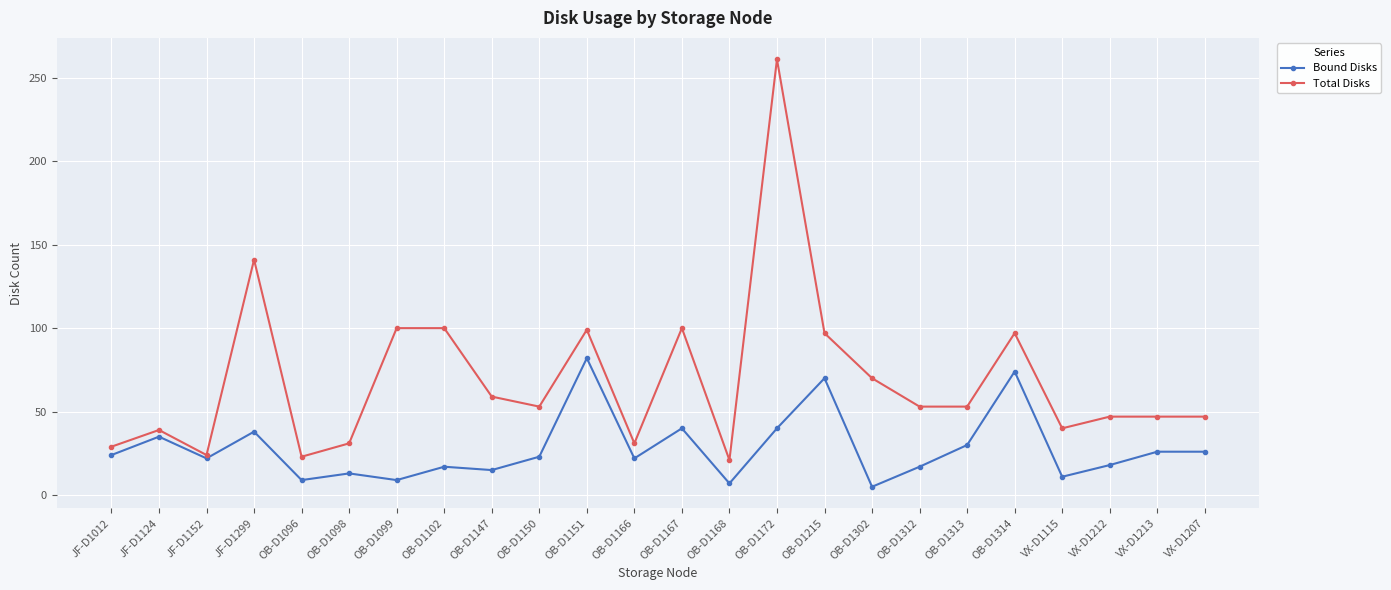

What is the spread (max minus min) of values at JF-D1299?

103